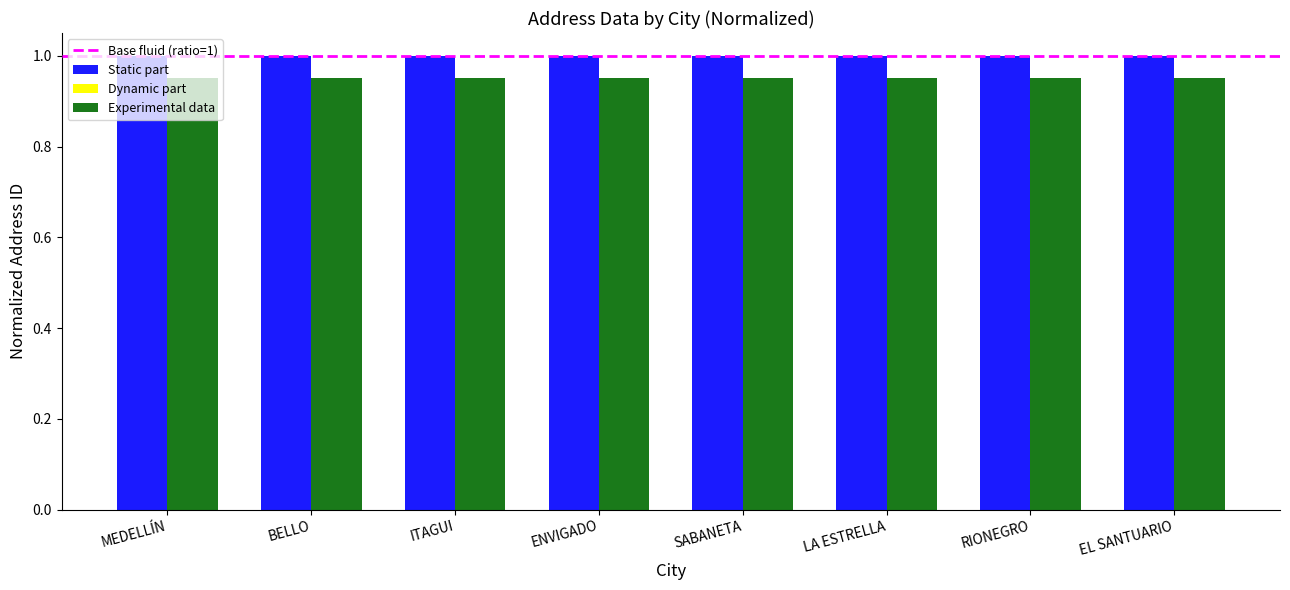

What is the spread (max minus min) of values at ITAGUI?

1.0